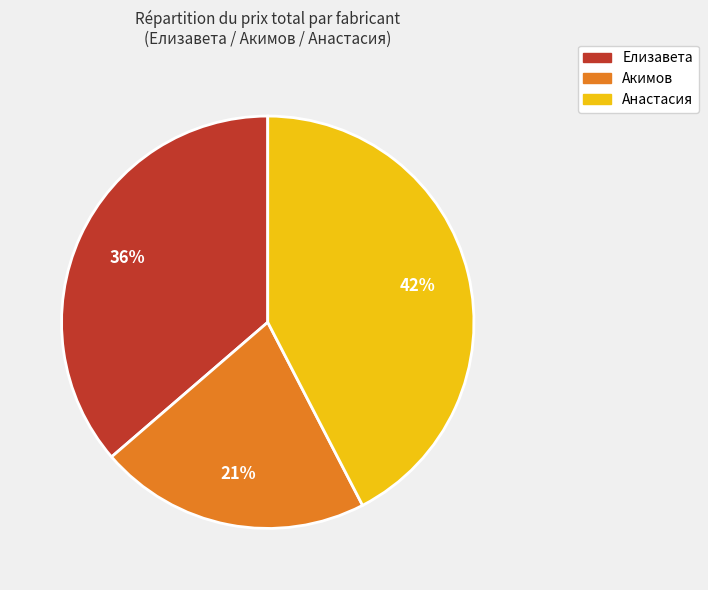

How many slices are in this pie chart?

3